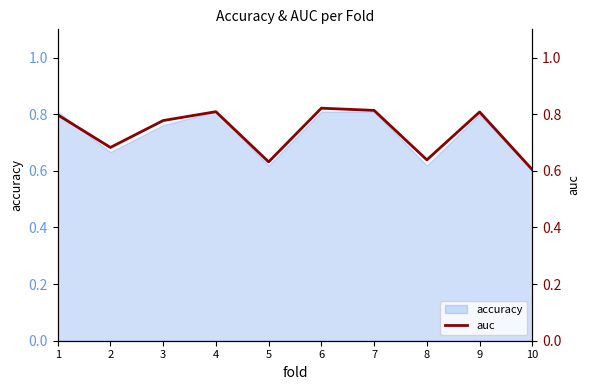

Which has a higher value, 3 or 2?

3